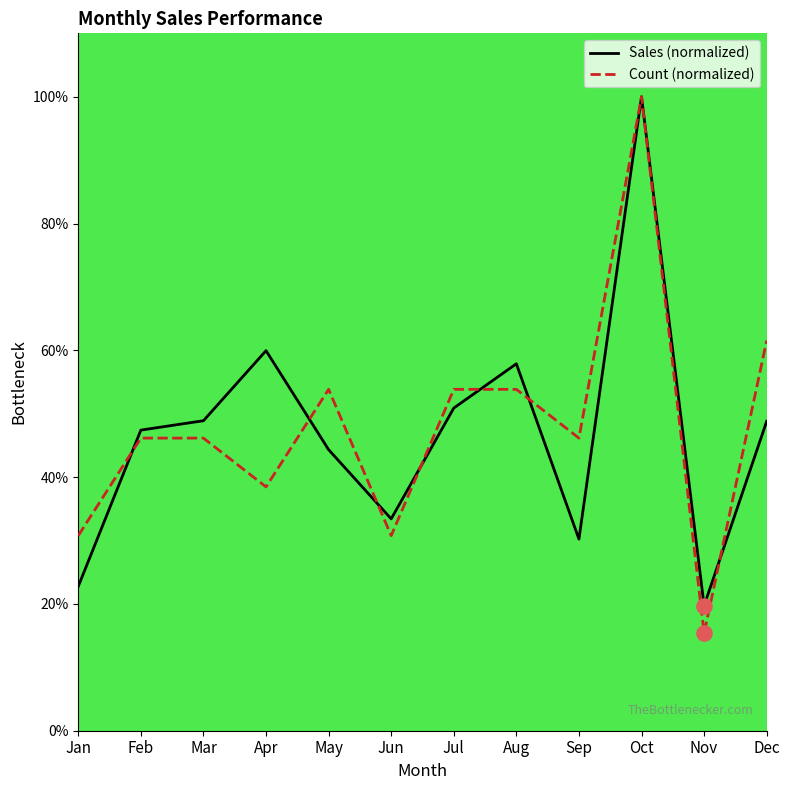

Which series has the largest total across all categories?

Count